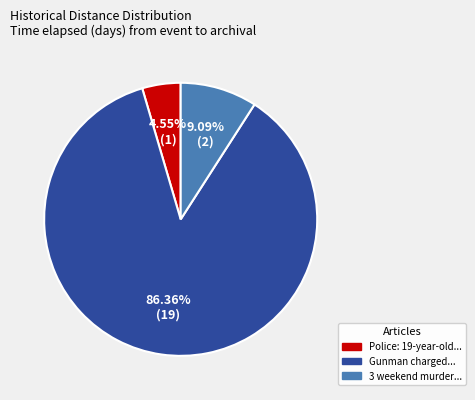

Is the sum of 3 weekend murder... and Police: 19-year-old... greater than half?

No